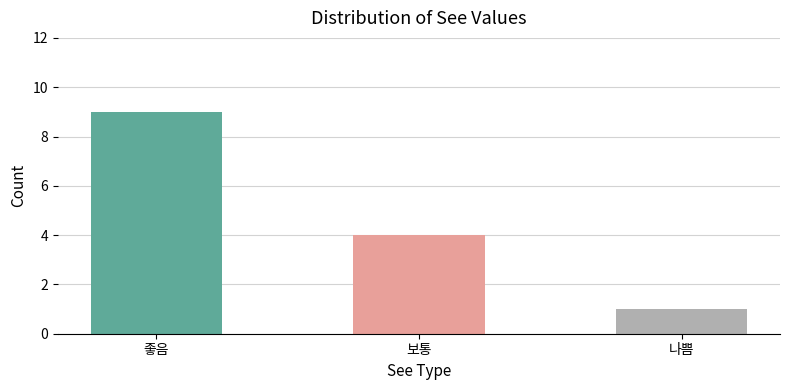

What is the difference between the values at 보통 and 나쁨?

3